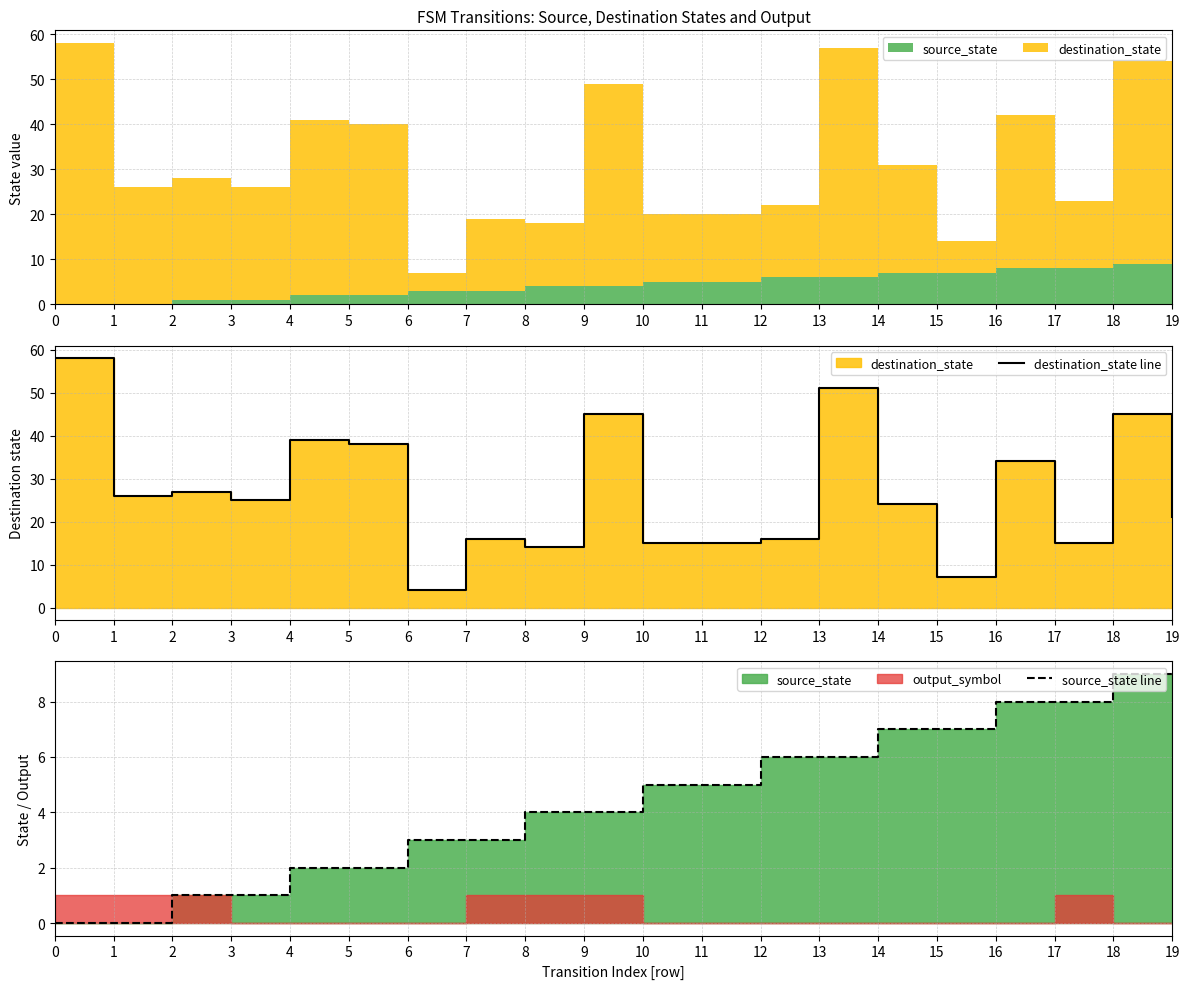

What is the value of the source_state line point at the 17th from the left?

8